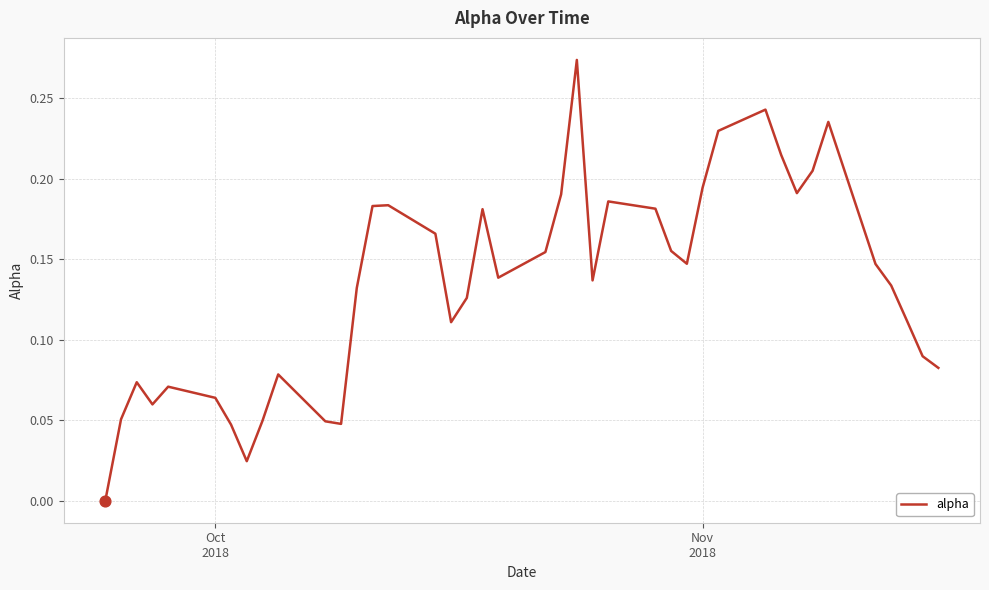

Is this an area chart (filled region under the line)?

No